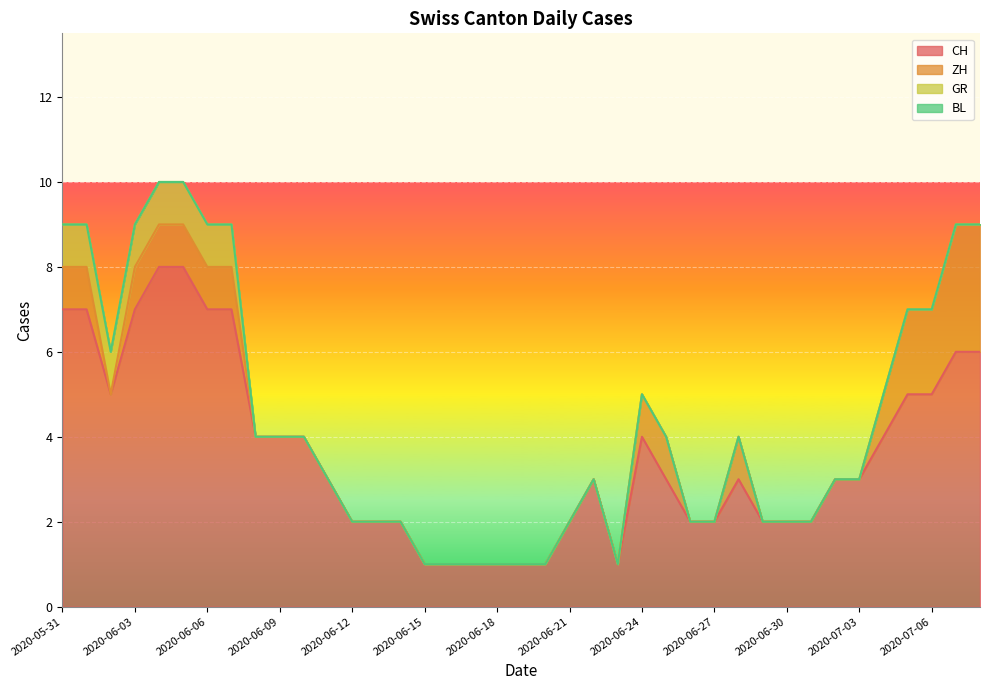

Reading left to right, transcribe all the data shown in this chart.

CH: 2020-05-31=7	2020-06-01=7	2020-06-02=5	2020-06-03=7	2020-06-04=8	2020-06-05=8	2020-06-06=7	2020-06-07=7	2020-06-08=4	2020-06-09=4	2020-06-10=4	2020-06-11=3	2020-06-12=2	2020-06-13=2	2020-06-14=2	2020-06-15=1	2020-06-16=1	2020-06-17=1	2020-06-18=1	2020-06-19=1	2020-06-20=1	2020-06-21=2	2020-06-22=3	2020-06-23=1	2020-06-24=4	2020-06-25=3	2020-06-26=2	2020-06-27=2	2020-06-28=3	2020-06-29=2	2020-06-30=2	2020-07-01=2	2020-07-02=3	2020-07-03=3	2020-07-04=4	2020-07-05=5	2020-07-06=5	2020-07-07=6	2020-07-08=6
ZH: 2020-05-31=1	2020-06-01=1	2020-06-02=0	2020-06-03=1	2020-06-04=1	2020-06-05=1	2020-06-06=1	2020-06-07=1	2020-06-08=0	2020-06-09=0	2020-06-10=0	2020-06-11=0	2020-06-12=0	2020-06-13=0	2020-06-14=0	2020-06-15=0	2020-06-16=0	2020-06-17=0	2020-06-18=0	2020-06-19=0	2020-06-20=0	2020-06-21=0	2020-06-22=0	2020-06-23=0	2020-06-24=1	2020-06-25=1	2020-06-26=0	2020-06-27=0	2020-06-28=1	2020-06-29=0	2020-06-30=0	2020-07-01=0	2020-07-02=0	2020-07-03=0	2020-07-04=1	2020-07-05=2	2020-07-06=2	2020-07-07=3	2020-07-08=3
GR: 2020-05-31=1	2020-06-01=1	2020-06-02=1	2020-06-03=1	2020-06-04=1	2020-06-05=1	2020-06-06=1	2020-06-07=1	2020-06-08=0	2020-06-09=0	2020-06-10=0	2020-06-11=0	2020-06-12=0	2020-06-13=0	2020-06-14=0	2020-06-15=0	2020-06-16=0	2020-06-17=0	2020-06-18=0	2020-06-19=0	2020-06-20=0	2020-06-21=0	2020-06-22=0	2020-06-23=0	2020-06-24=0	2020-06-25=0	2020-06-26=0	2020-06-27=0	2020-06-28=0	2020-06-29=0	2020-06-30=0	2020-07-01=0	2020-07-02=0	2020-07-03=0	2020-07-04=0	2020-07-05=0	2020-07-06=0	2020-07-07=0	2020-07-08=0
BL: 2020-05-31=0	2020-06-01=0	2020-06-02=0	2020-06-03=0	2020-06-04=0	2020-06-05=0	2020-06-06=0	2020-06-07=0	2020-06-08=0	2020-06-09=0	2020-06-10=0	2020-06-11=0	2020-06-12=0	2020-06-13=0	2020-06-14=0	2020-06-15=0	2020-06-16=0	2020-06-17=0	2020-06-18=0	2020-06-19=0	2020-06-20=0	2020-06-21=0	2020-06-22=0	2020-06-23=0	2020-06-24=0	2020-06-25=0	2020-06-26=0	2020-06-27=0	2020-06-28=0	2020-06-29=0	2020-06-30=0	2020-07-01=0	2020-07-02=0	2020-07-03=0	2020-07-04=0	2020-07-05=0	2020-07-06=0	2020-07-07=0	2020-07-08=0